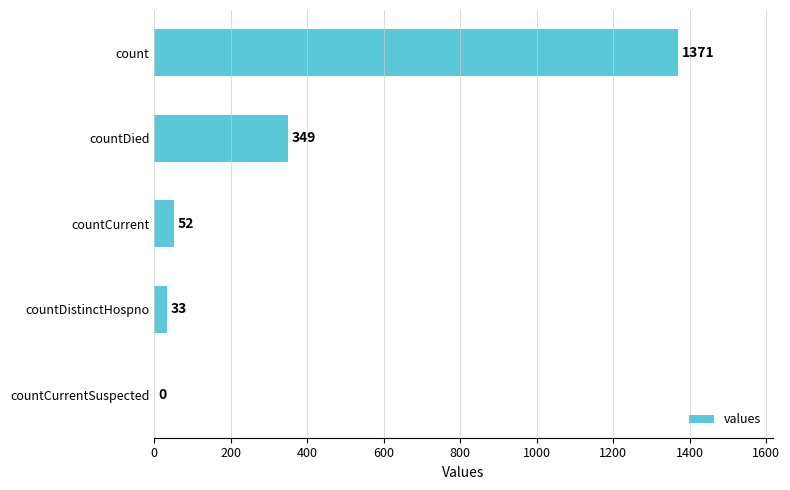

Between countDistinctHospno and count, which is larger?

count